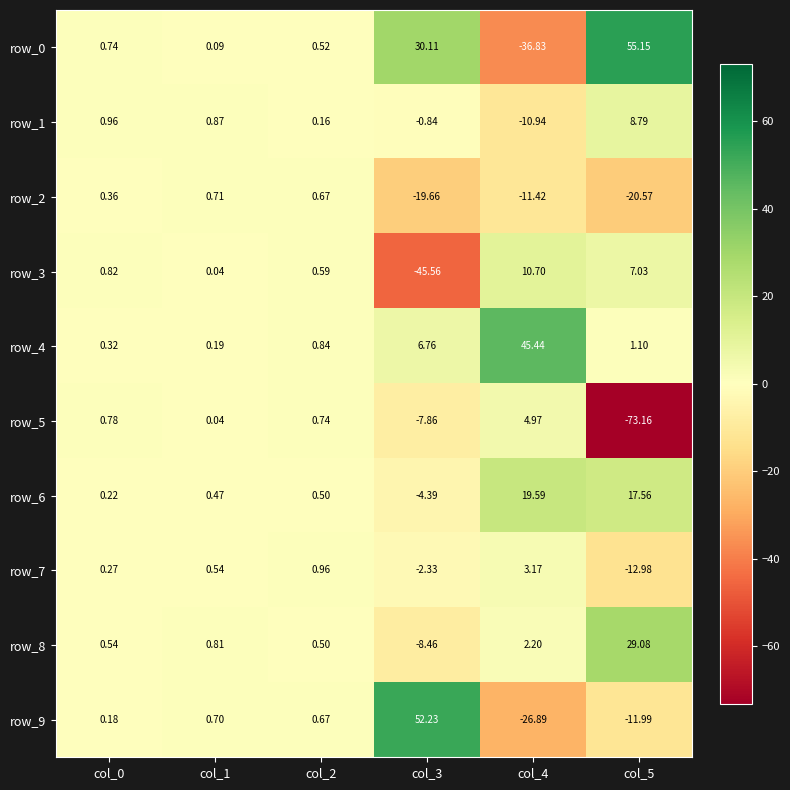

What is the lowest value of the row_9 series?

-26.9